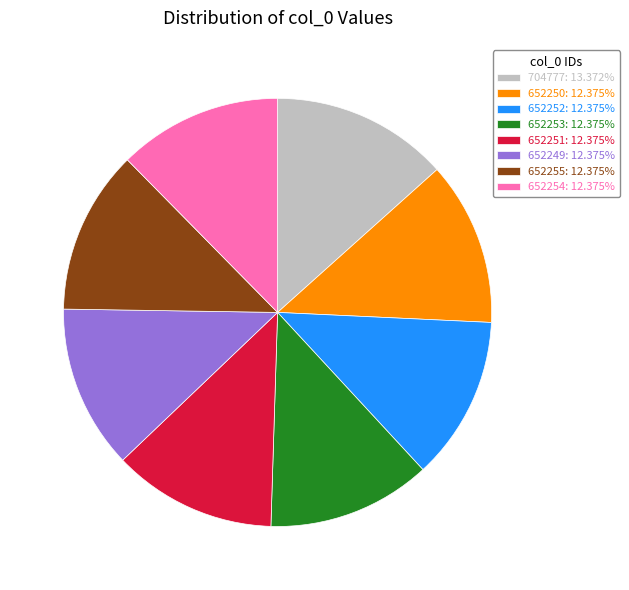

Is there a majority slice in this chart?

No